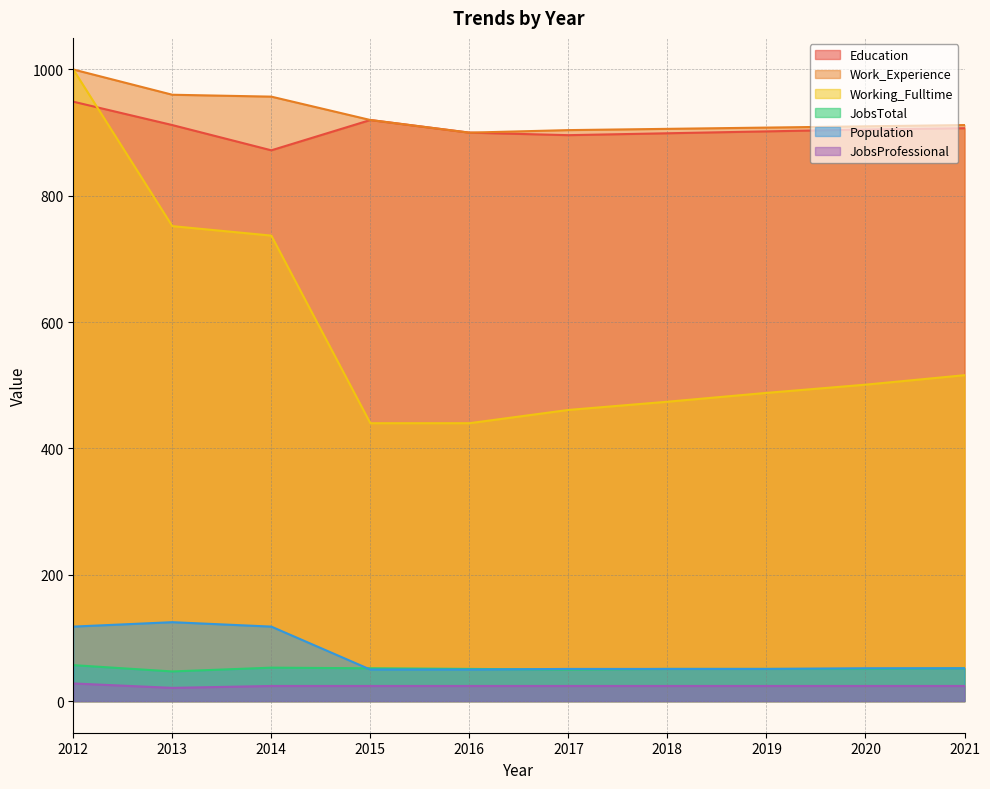

What is the total value across all series at 2013?

2817